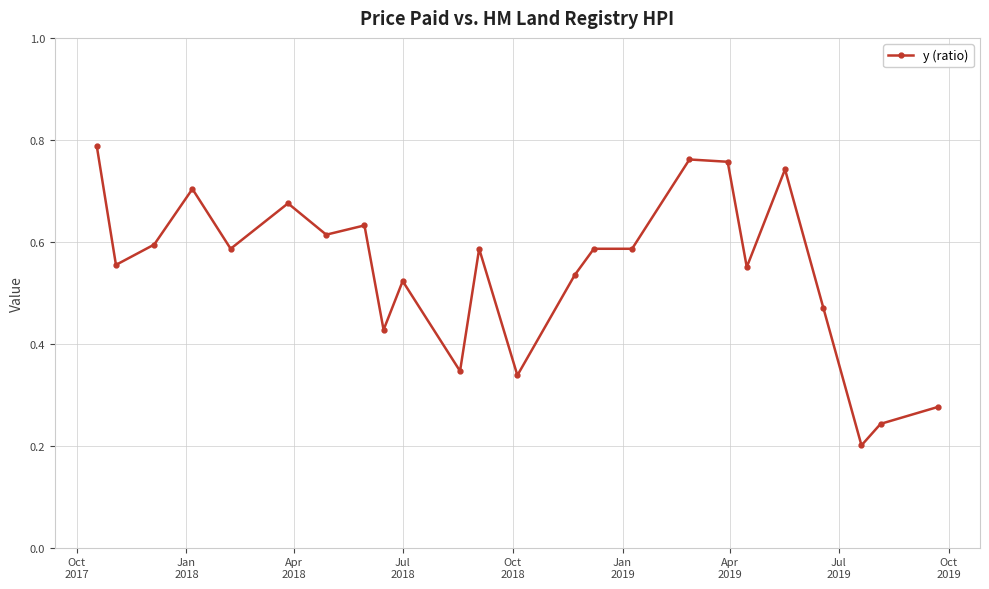

How many values are between 0 and 1?

24